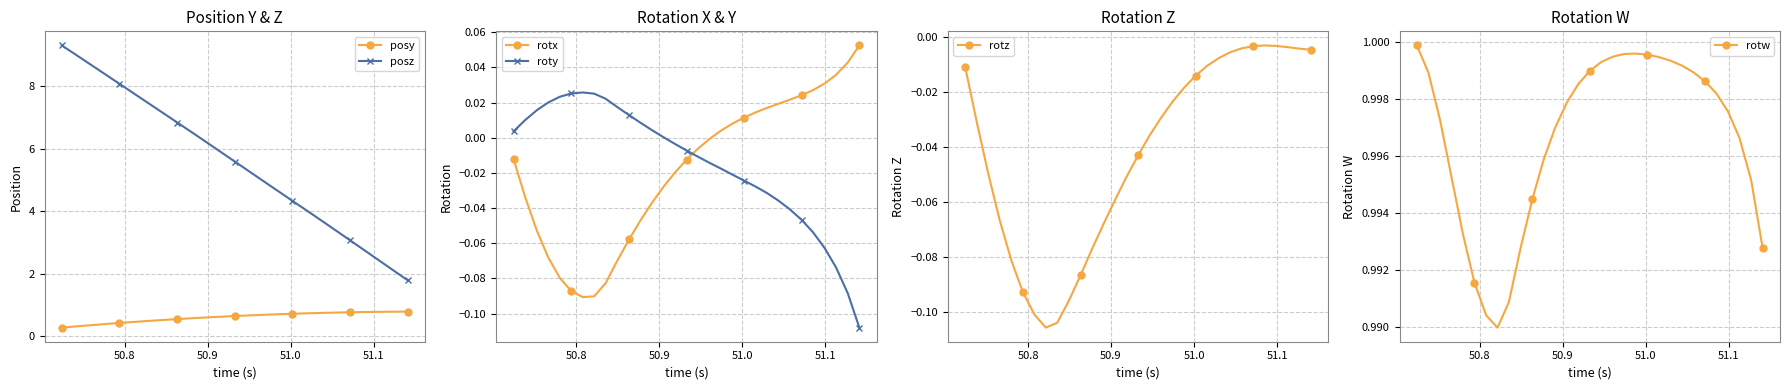

True or false: posy and roty cross at least once.

False